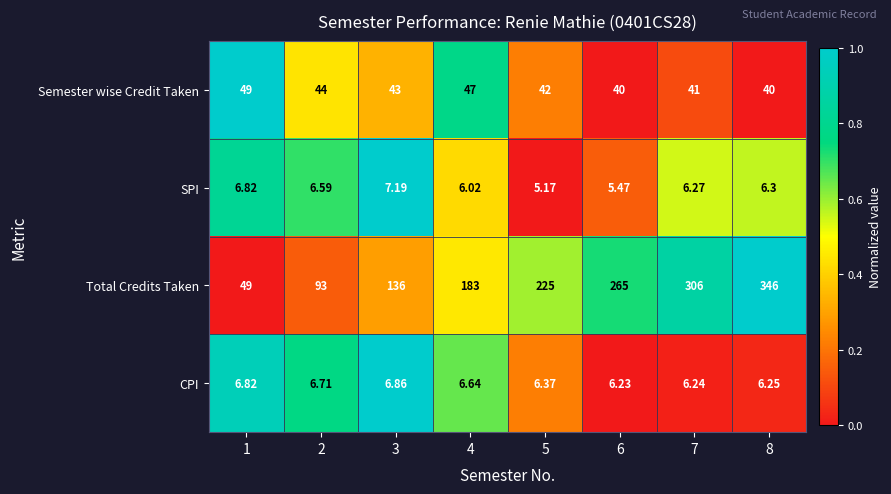

Which series changed the most between 4 and 5?

Total Credits Taken